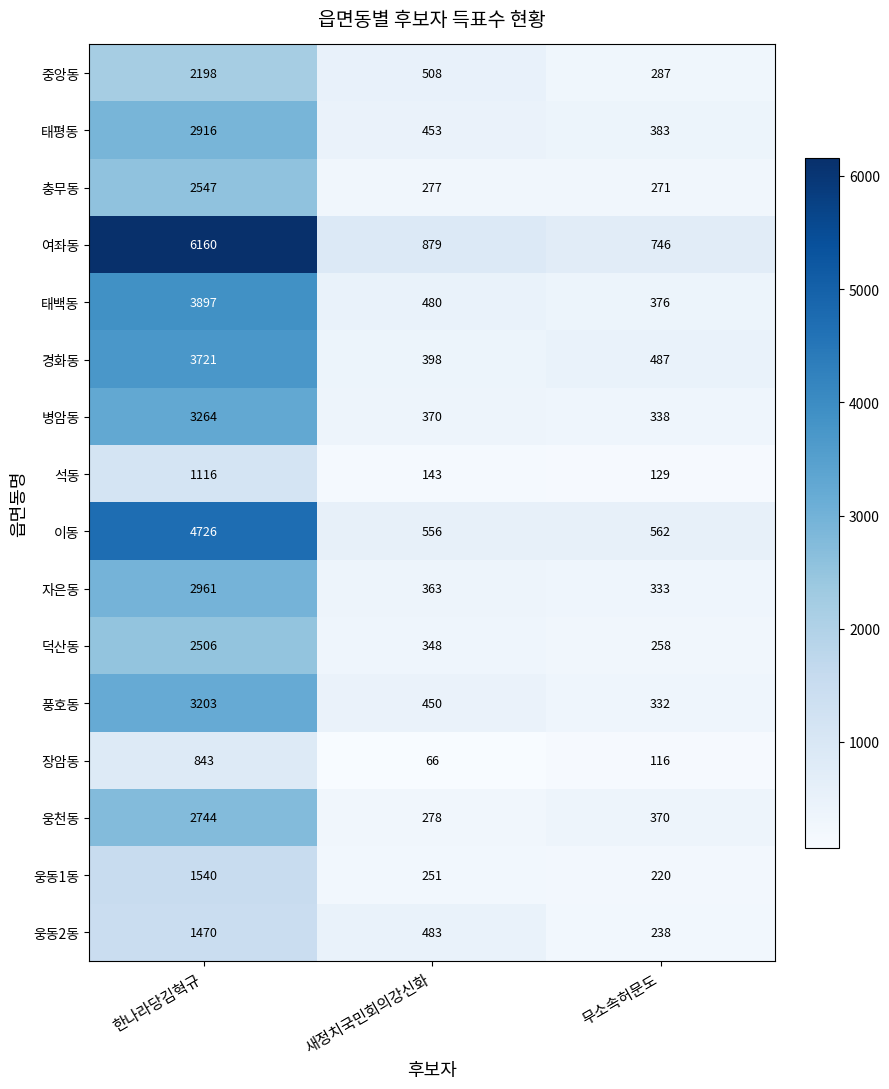

Which label corresponds to the largest value in the chart?

한나라당김혁규